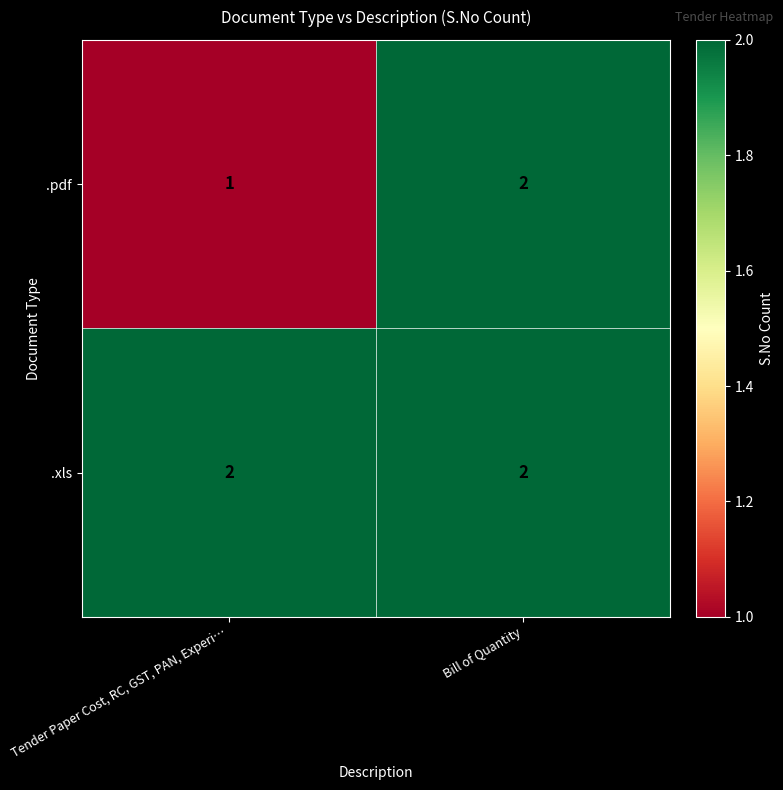

Rank the series by their average value, from lowest to highest.

.pdf, .xls